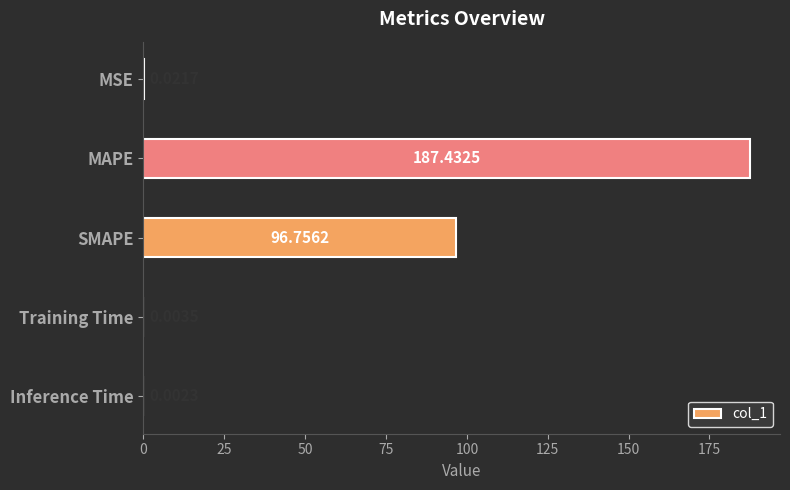

What is the sum of all values?

284.2